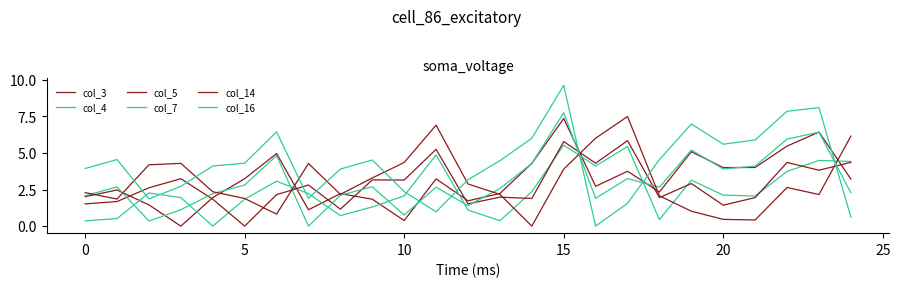

Reading left to right, what are all the values shown in this chart?

col_3: 2.0	2.5	1.4	0.0	1.9	3.2	5.0	1.1	2.2	1.8	0.4	3.2	1.7	2.2	4.3	7.3	2.7	3.8	2.3	5.1	4.0	4.0	5.5	6.4	3.2
col_4: 0.4	0.5	2.3	1.9	0.0	1.8	3.1	2.2	0.7	1.3	2.1	4.9	1.1	0.4	2.4	5.5	4.1	5.4	0.5	3.1	2.1	2.1	3.7	4.5	4.4
col_5: 1.5	1.7	2.6	3.2	1.8	0.0	2.1	2.8	1.2	3.2	3.1	5.2	1.5	2.0	1.9	5.8	4.3	5.8	1.9	2.9	1.4	1.9	4.3	3.8	4.4
col_7: 2.1	2.7	0.3	1.1	2.2	2.8	4.8	0.0	2.1	2.7	0.8	2.7	1.4	2.6	4.3	7.8	1.9	3.2	2.7	5.2	3.9	4.1	6.0	6.4	2.3
col_14: 2.3	1.9	4.2	4.3	2.4	1.9	0.8	4.3	2.2	3.3	4.3	6.9	2.9	2.2	0.0	3.9	6.0	7.5	2.1	1.0	0.5	0.4	2.6	2.2	6.2
col_16: 3.9	4.5	1.9	2.7	4.1	4.3	6.4	1.9	3.9	4.5	2.4	1.0	3.2	4.5	6.0	9.6	0.0	1.6	4.5	7.0	5.6	5.9	7.8	8.1	0.6